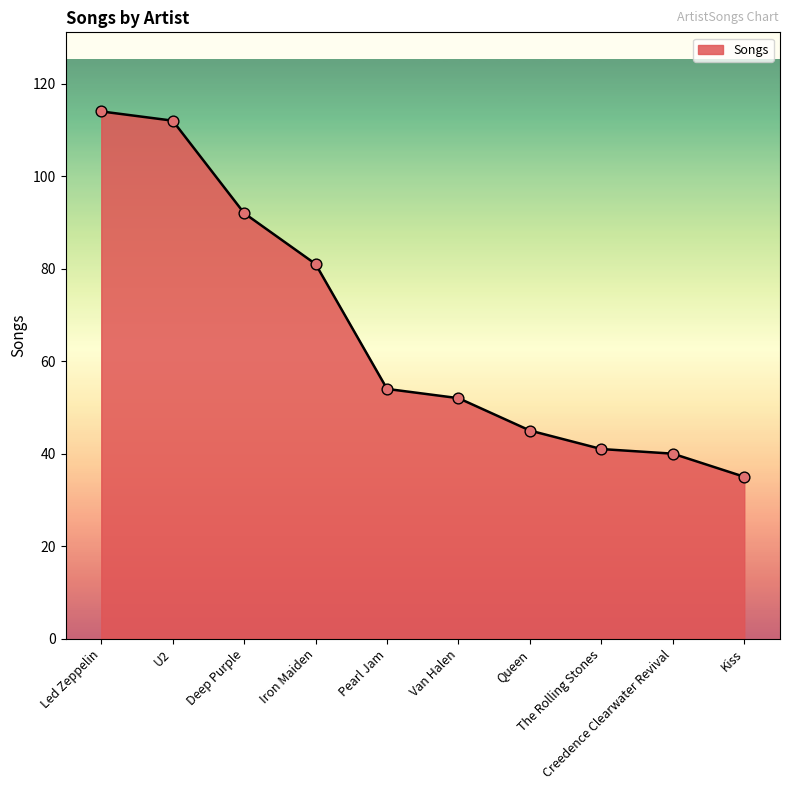

What is the change in value from Led Zeppelin to U2?

-2